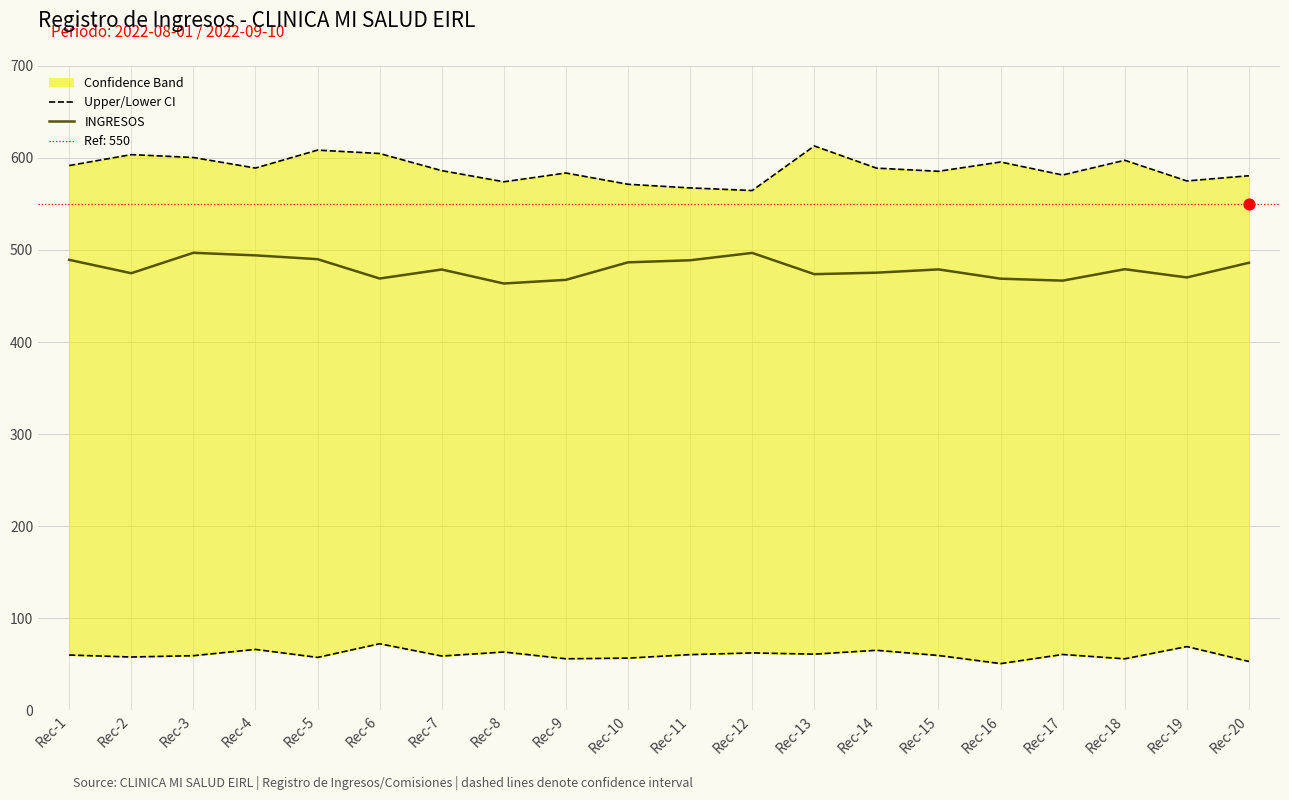

What is the total value across all series at Rec-15?

1123.8